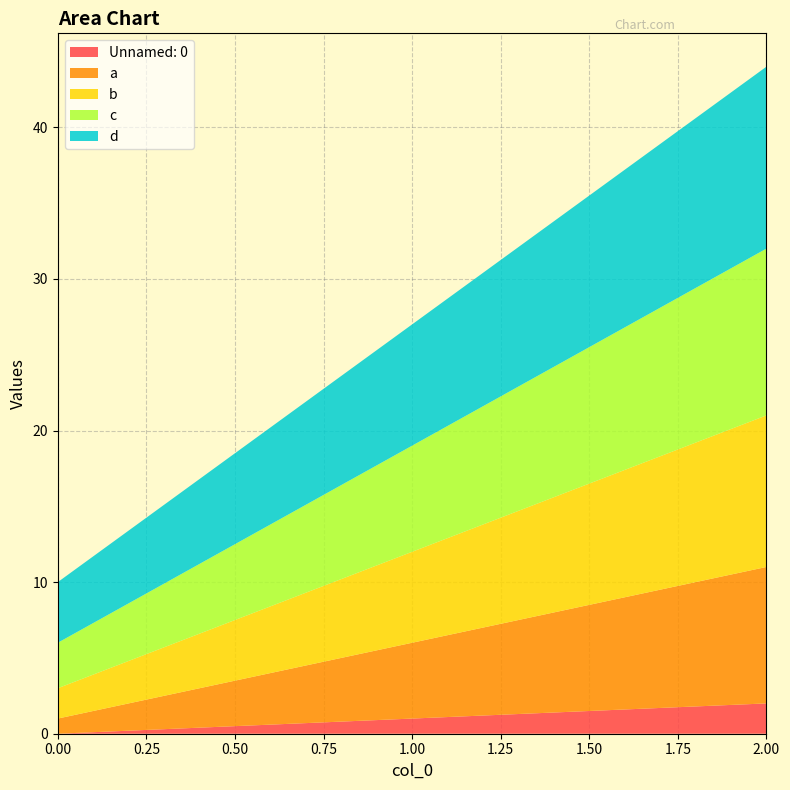

Reading left to right, extract all data points from this chart.

Unnamed: 0: 0=0	1=1	2=2
a: 0=1	1=5	2=9
b: 0=2	1=6	2=10
c: 0=3	1=7	2=11
d: 0=4	1=8	2=12